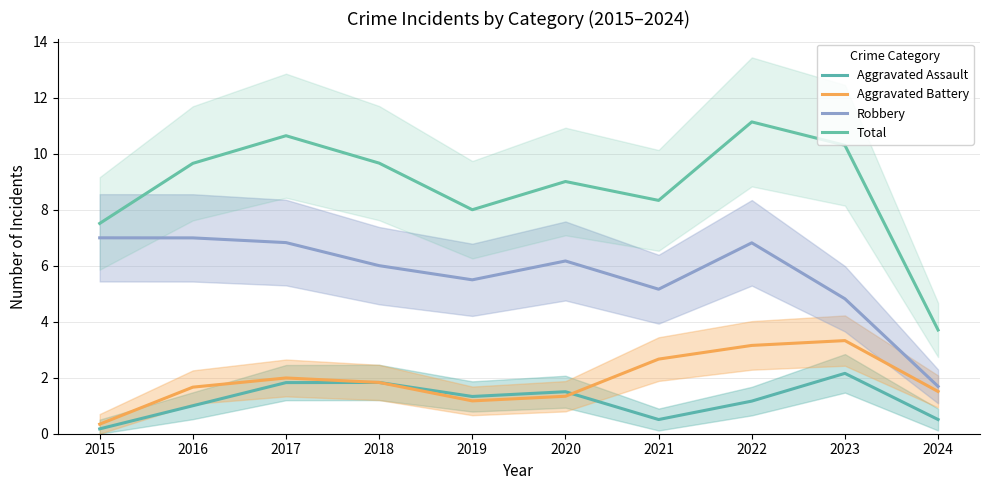

The value of Total at 2023 is 5.7. True or false?

False